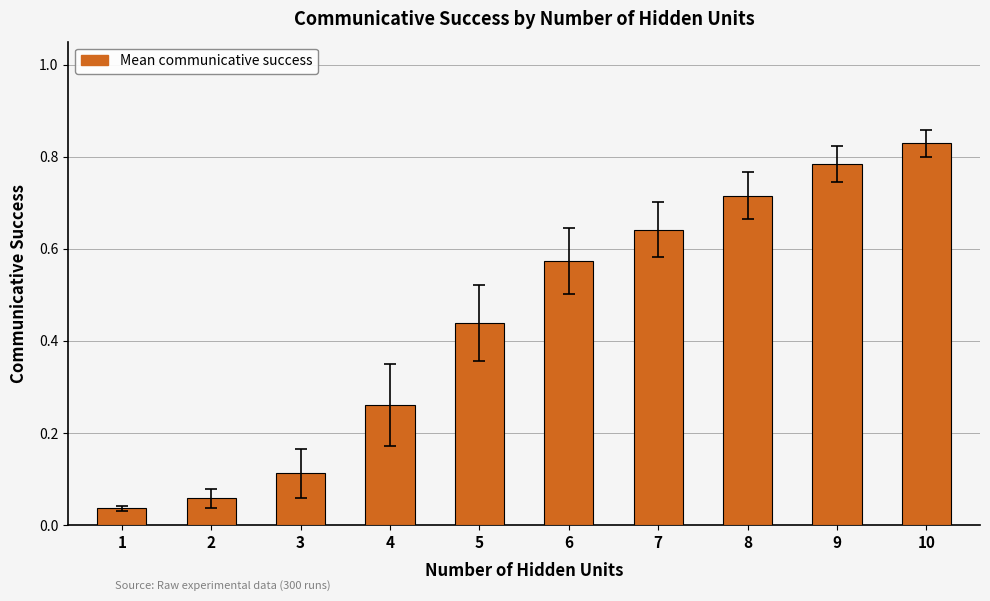

Is it true that the value at 3 is 0.2?

False